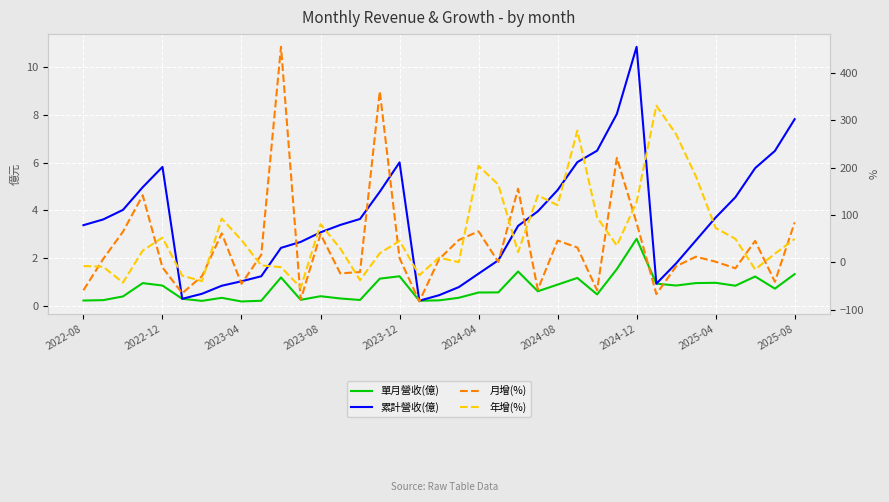

What is the value of the 月增(%) point at the 33rd from the left?

1.3